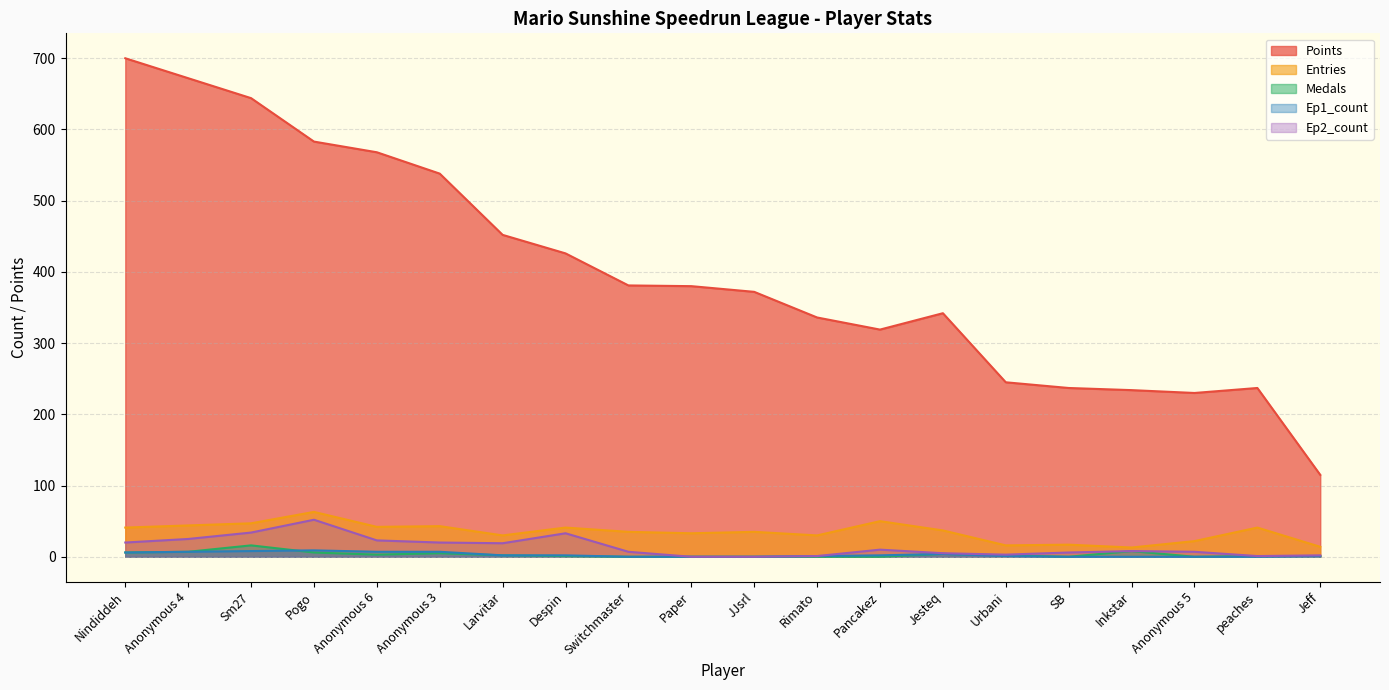

How many lines are shown in the chart?

5